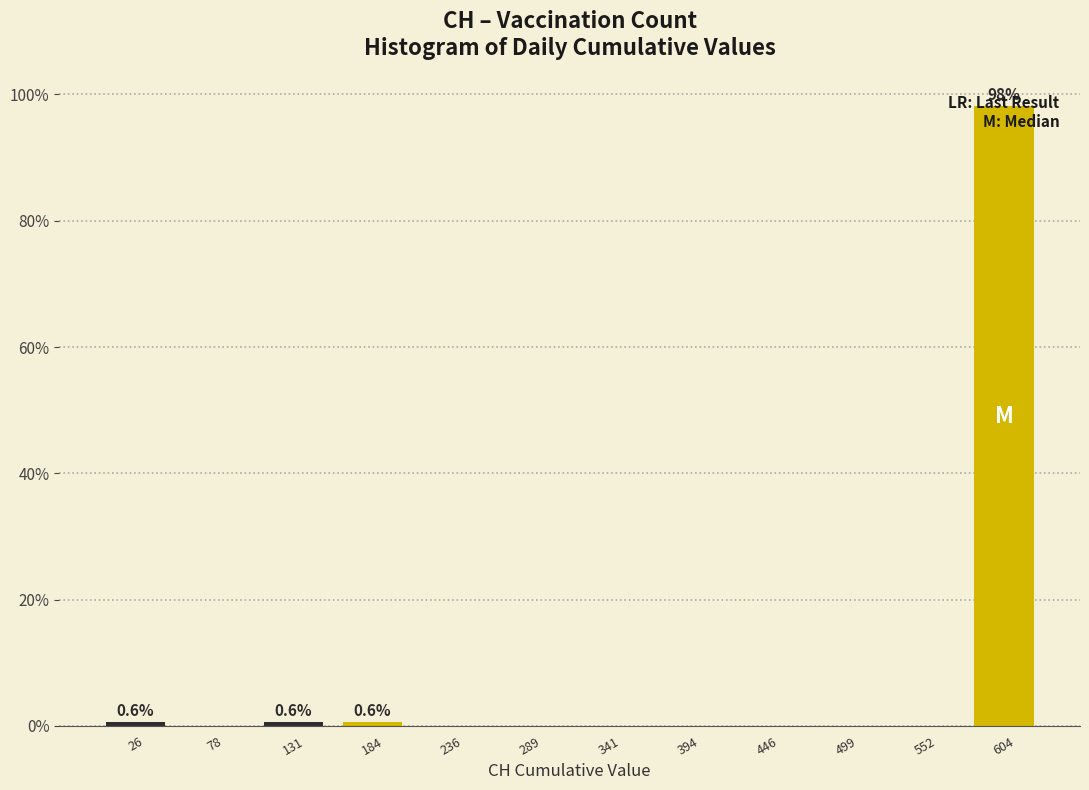

Which range on the x-axis has the tallest bar?

580 to 630